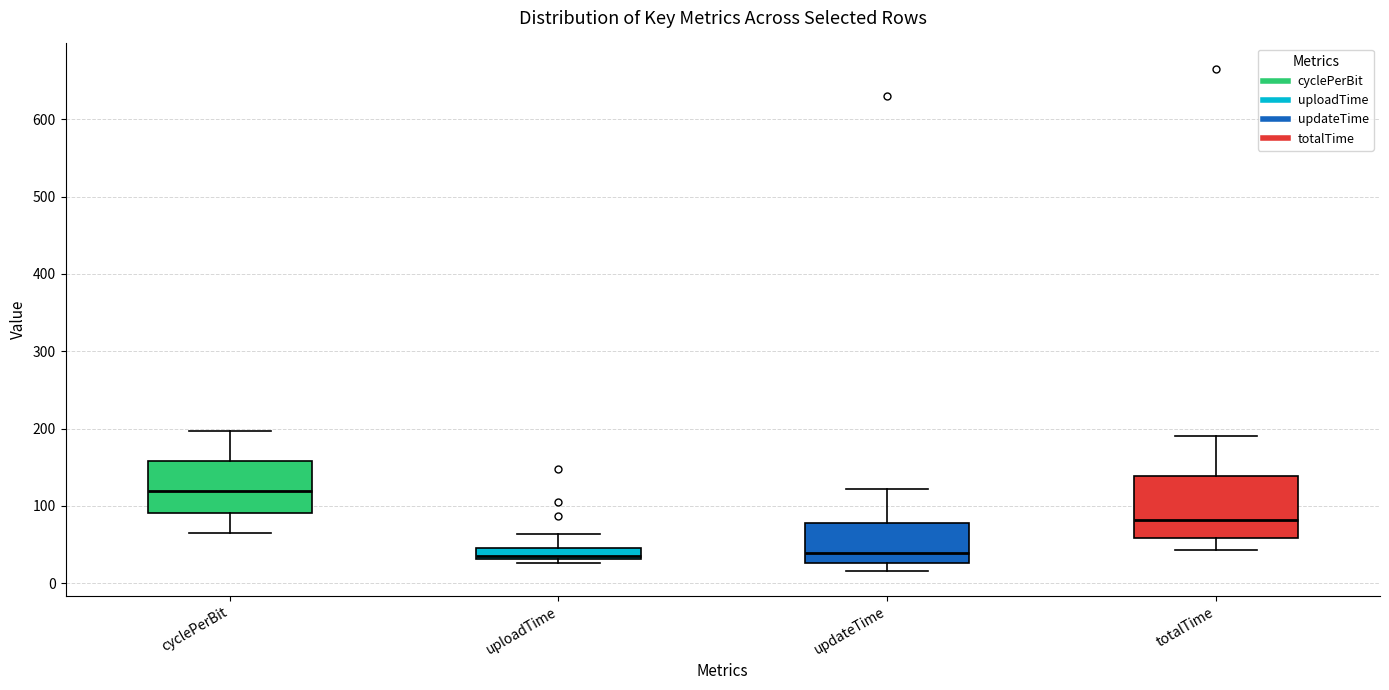

Which box is the tallest, from its lower edge to its upper edge?

totalTime